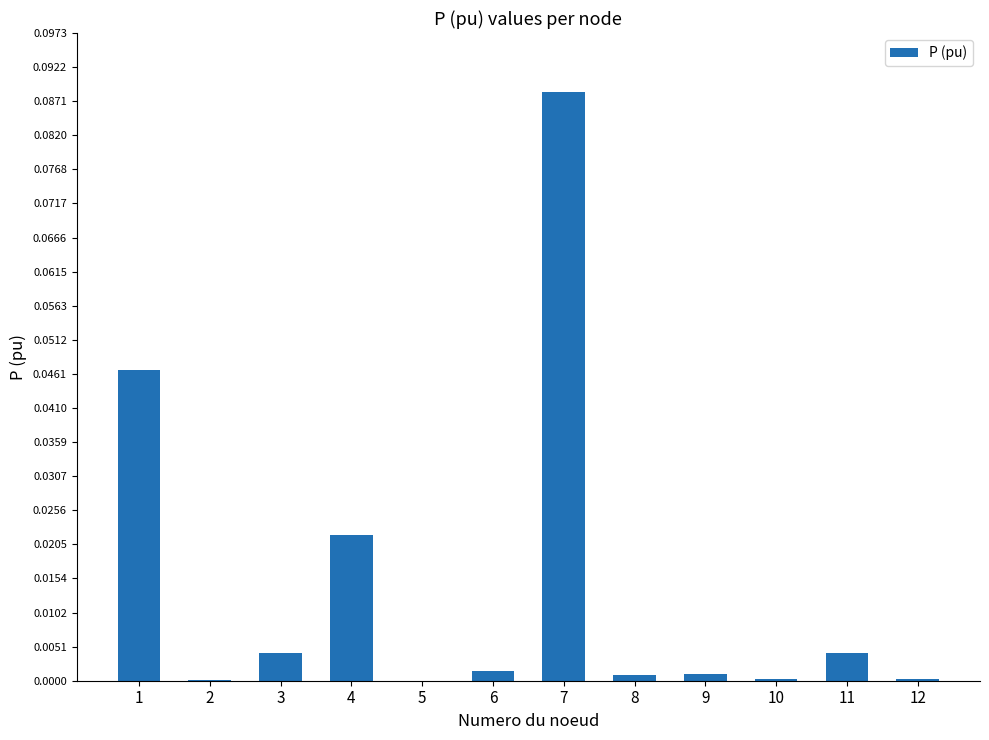

Which category has the highest value across all series?

7